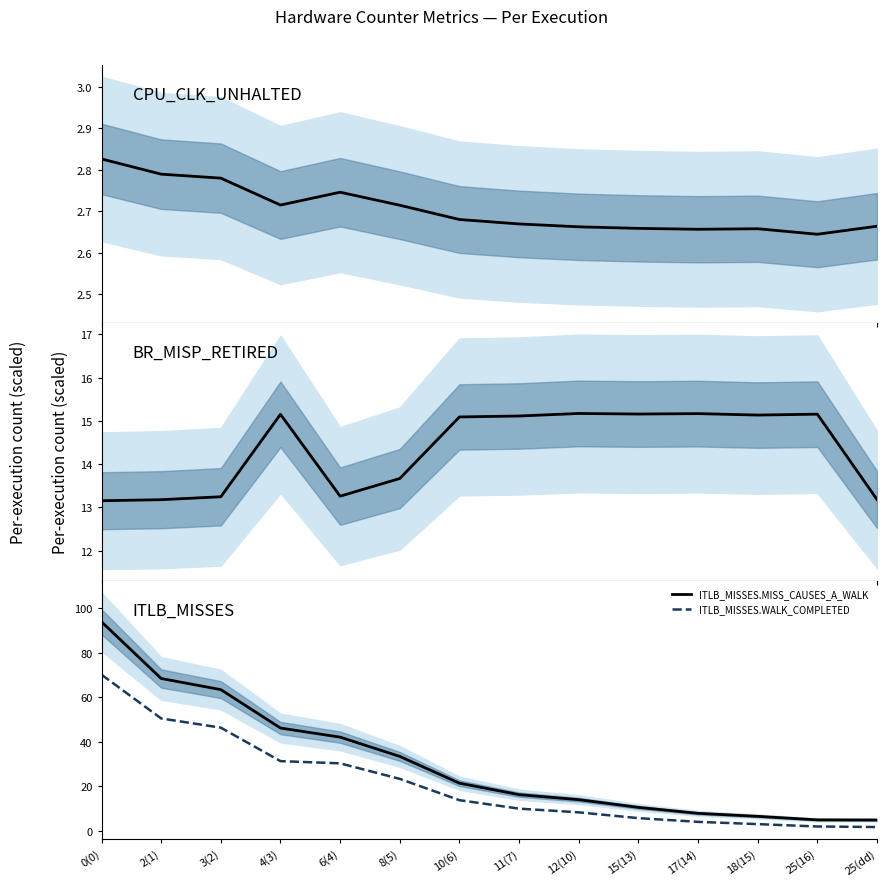

What is the difference between the ITLB_MISSES.WALK_COMPLETED values at 4(3) and 3(2)?

15.0